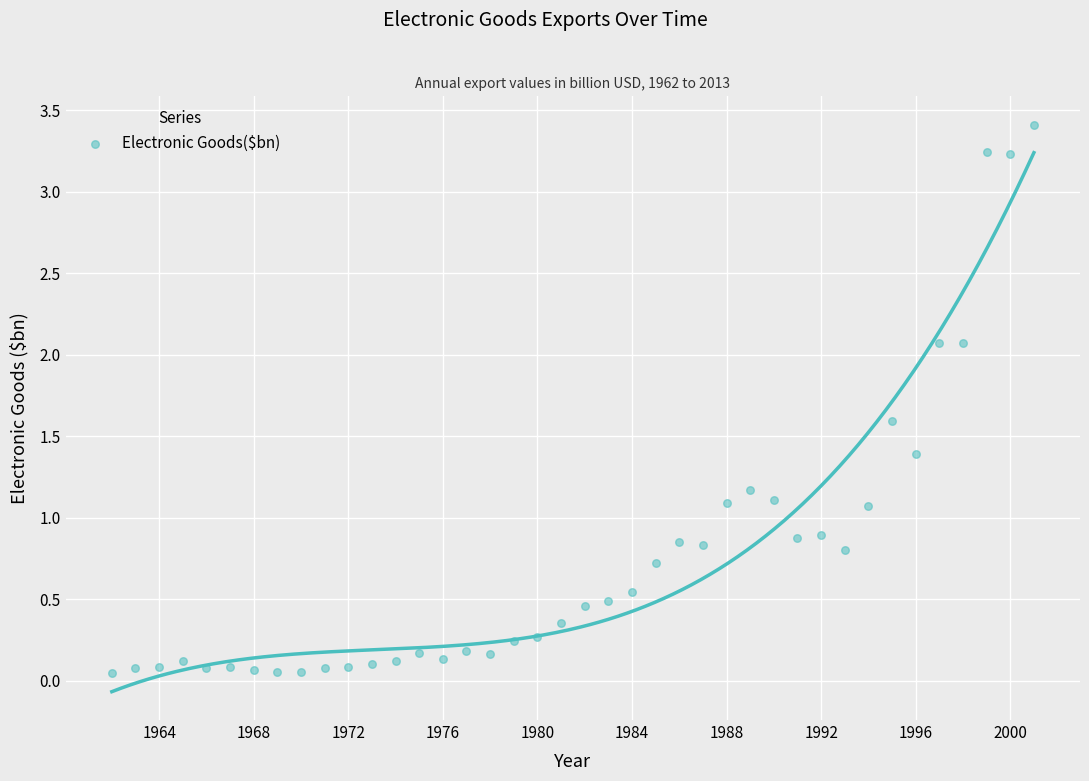

What is the range of X values (max minus min)?

39.0